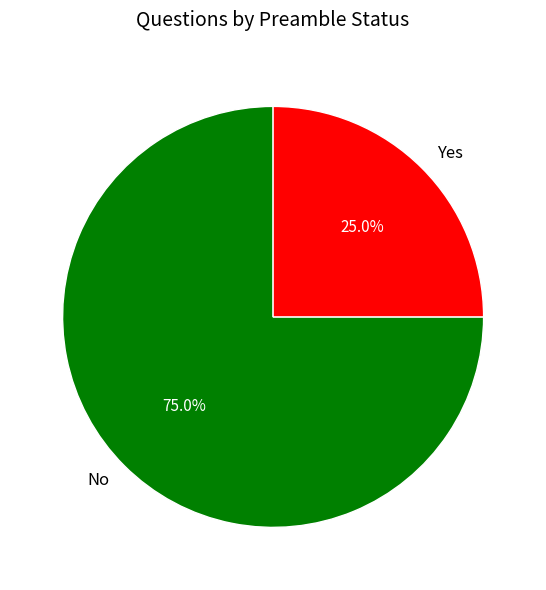

Is it true that No is 75% of the pie?

True